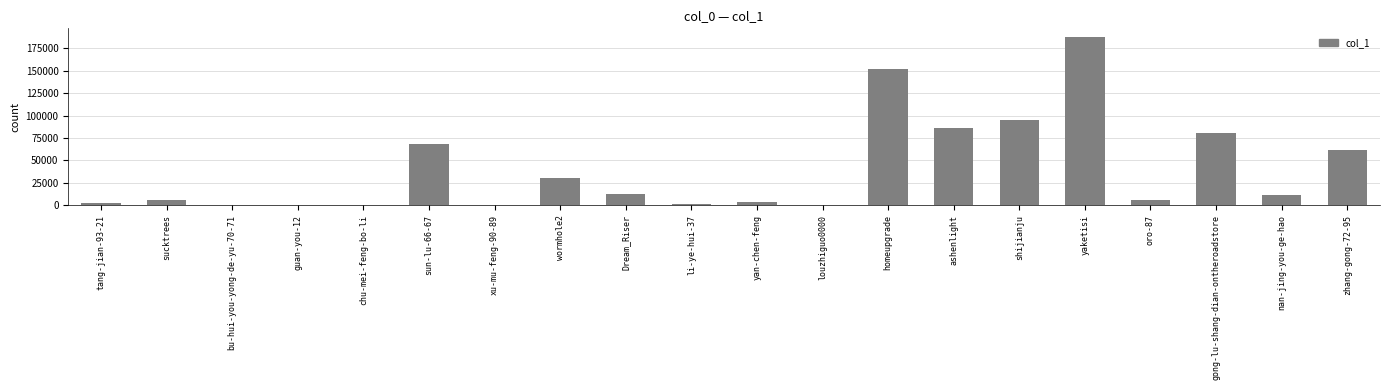

At which label does the data first exceed 11711?

sun-lu-66-67